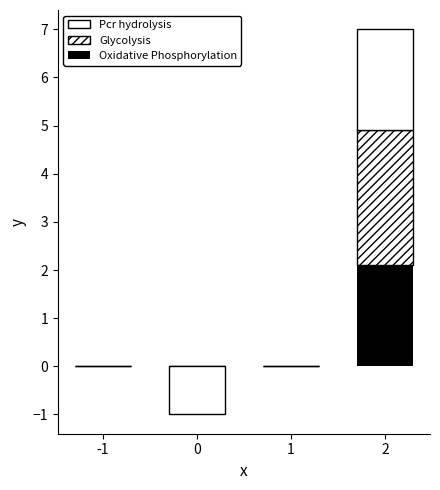

How many bars are there in each group?

3